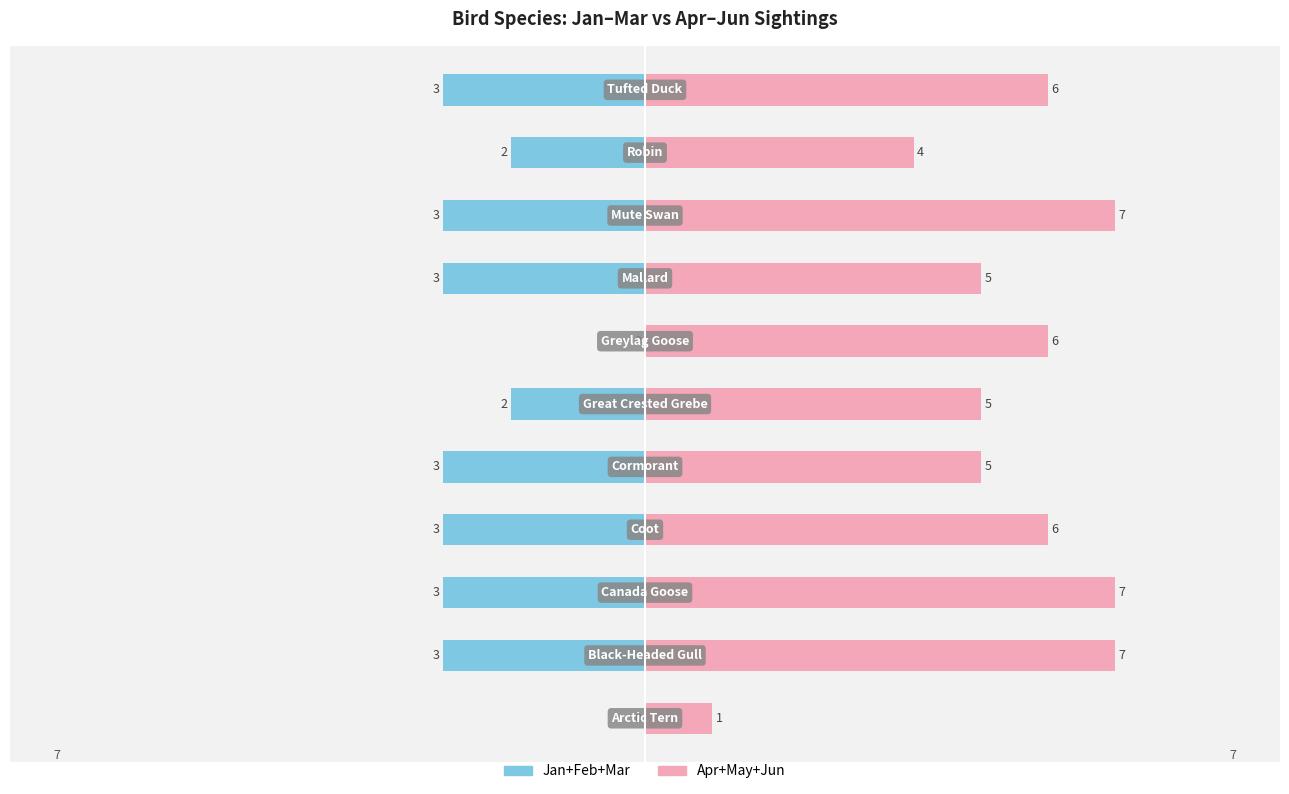

What is the value of the Apr+May+Jun (right) bar at the 10th from the left?

4